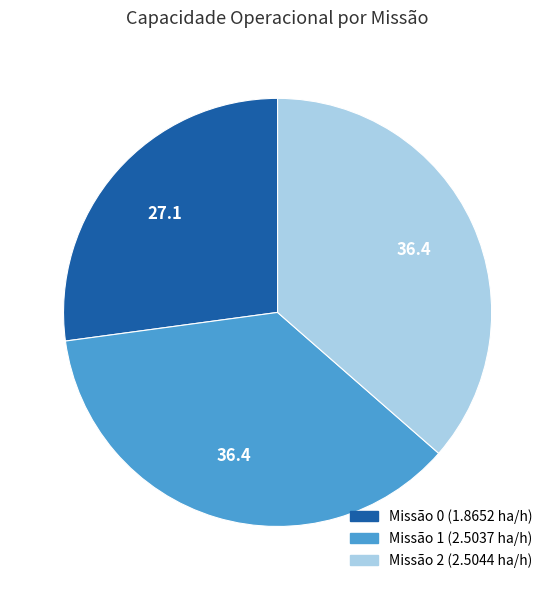

Does any single category account for the majority?

No